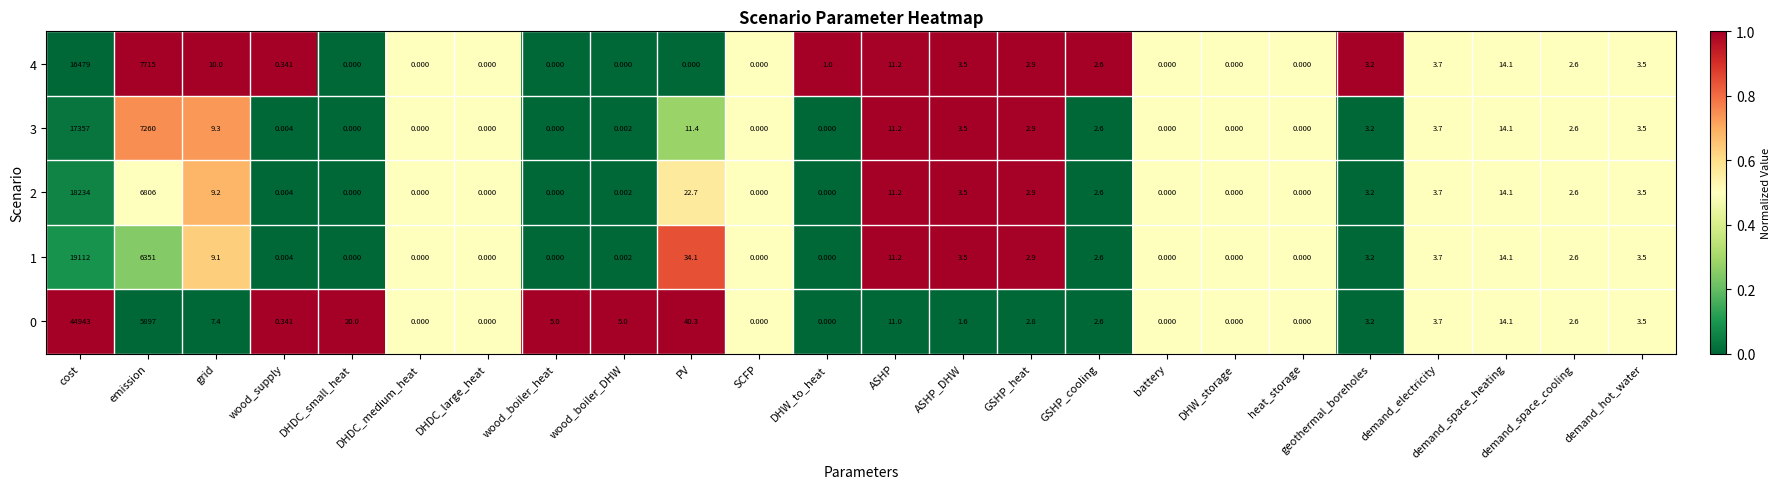

At which category does the chart reach its peak across all series?

cost